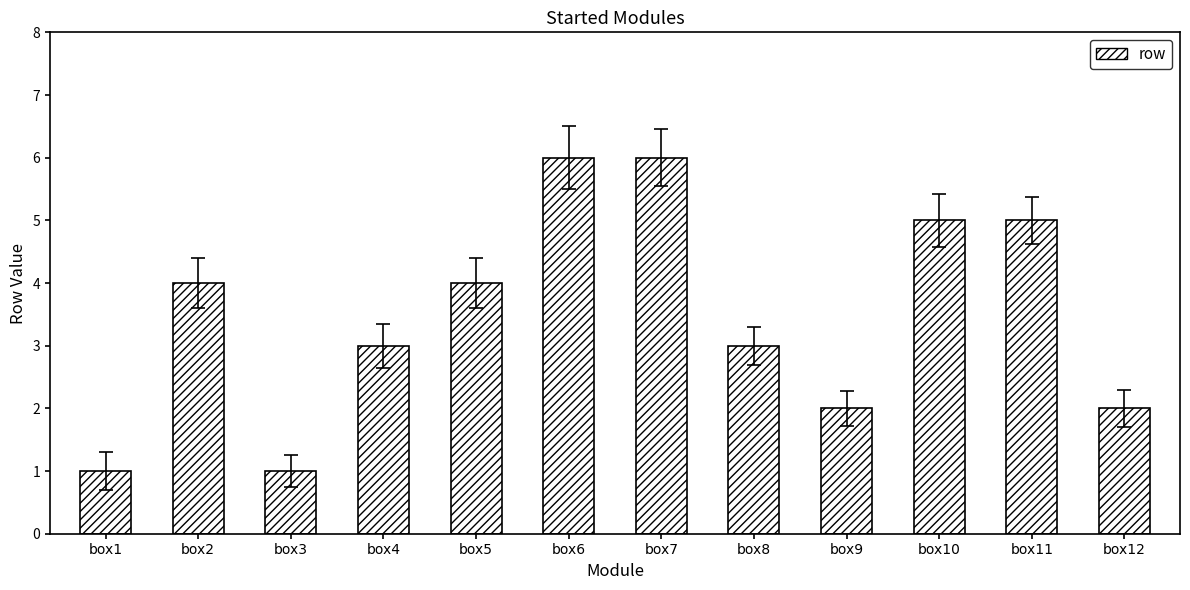

What is the value of the 4th bar from the left?

3